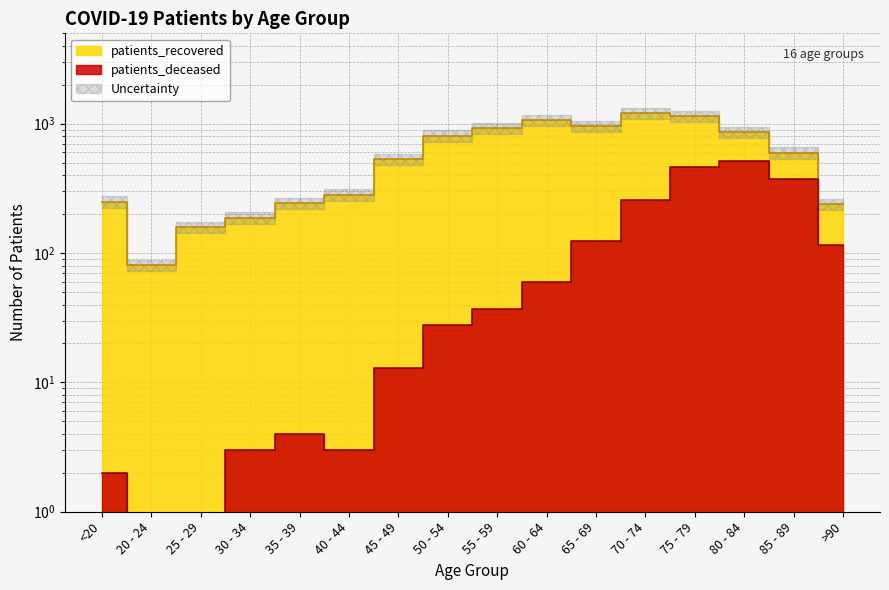

At which label is patients_deceased closest to 255?

70 - 74